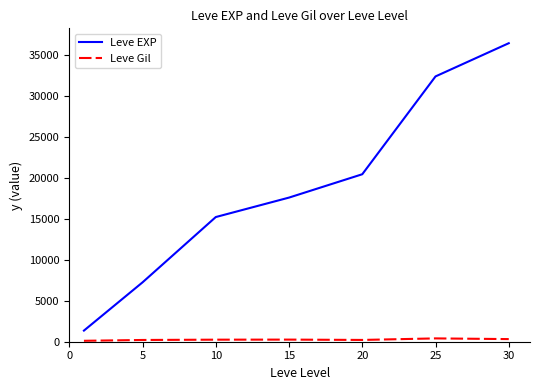

Which series has the widest spread of values?

Leve EXP